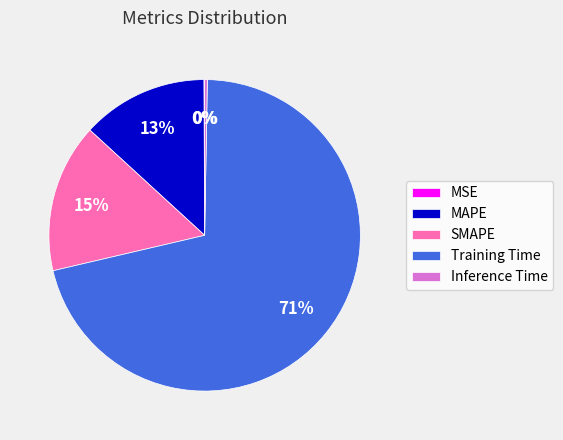

What is the largest slice in the pie chart?

Training Time